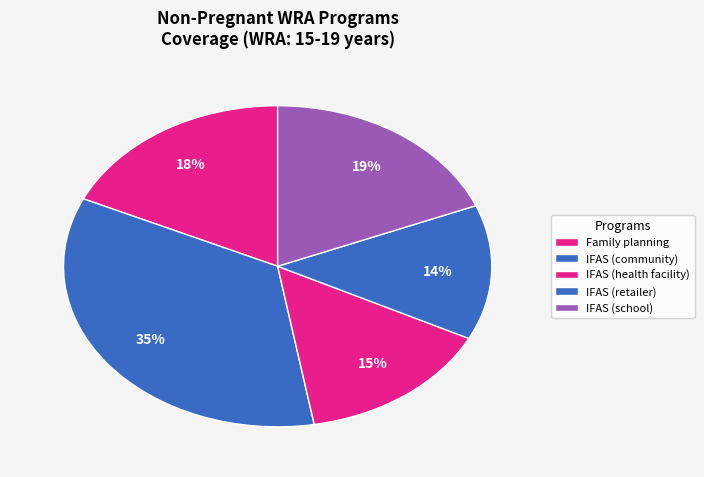

Count the number of slices in the pie.

5